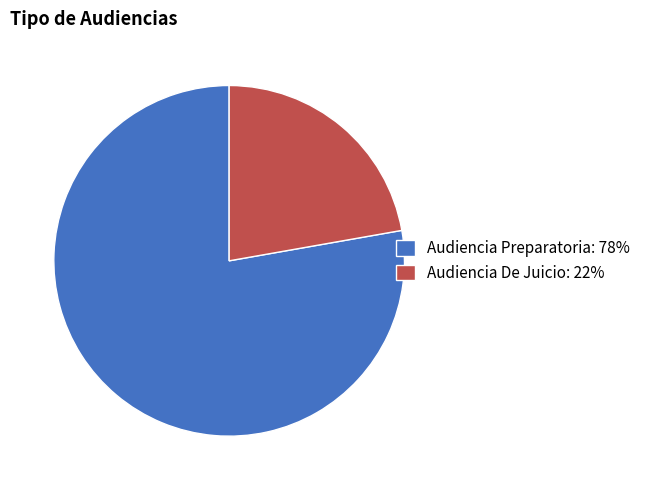

How many slices are in this pie chart?

2